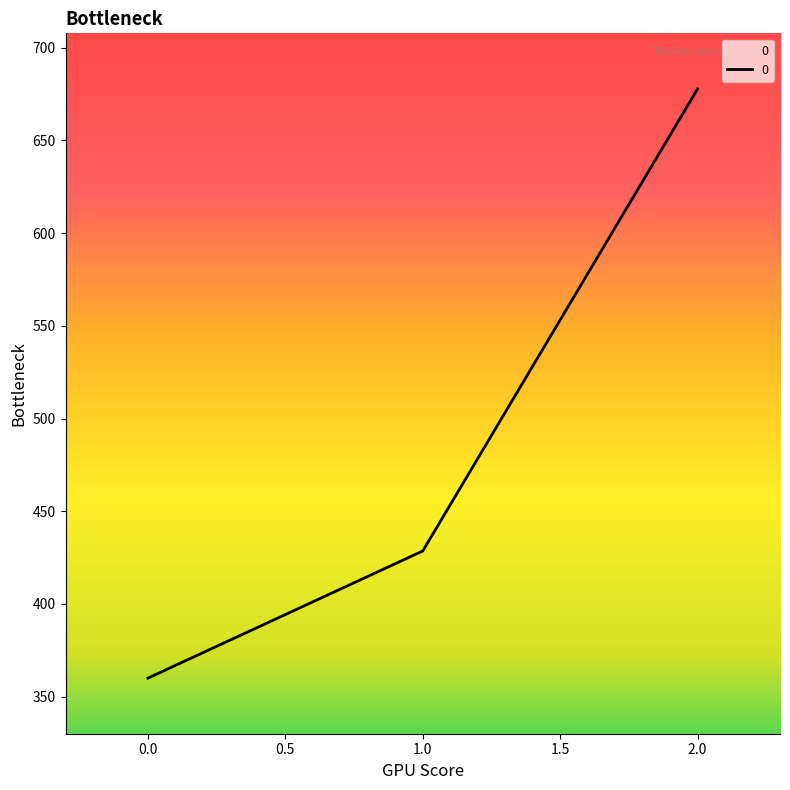

What is the minimum value shown in the chart?

360.0